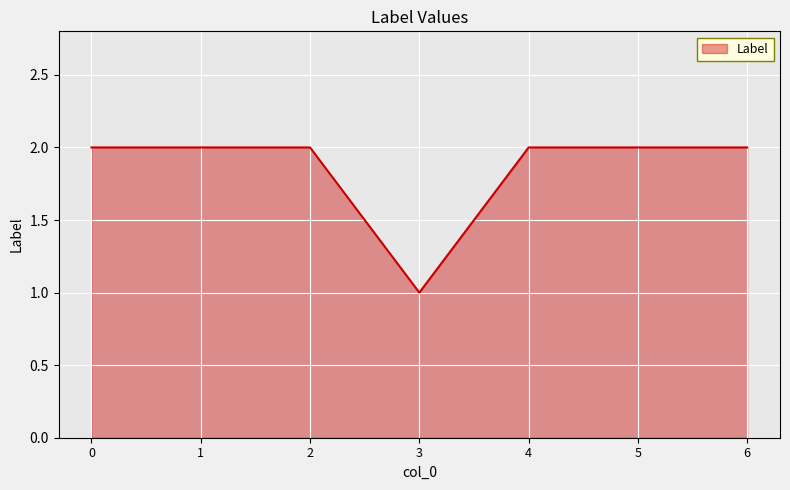

True or false: there are more than 2 points higher than both neighbors.

False